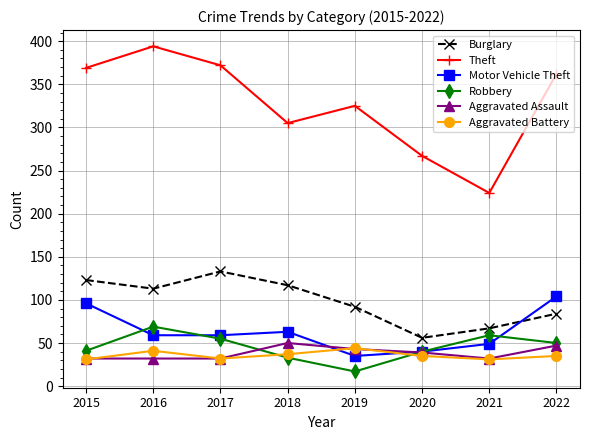

How many lines are shown in the chart?

6